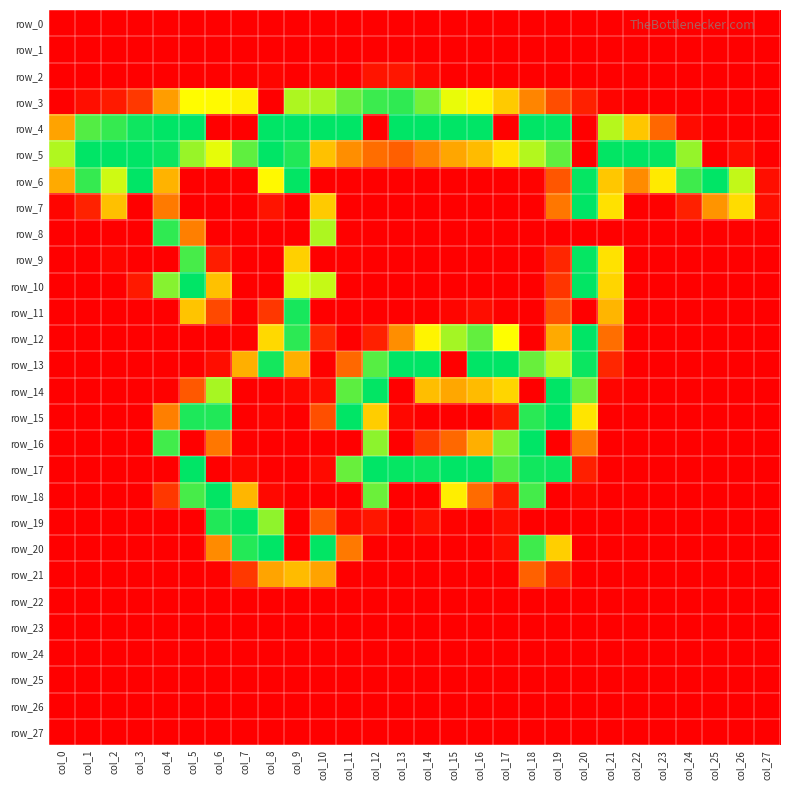

Reading left to right, list all the values displayed in this chart.

row_0: col_0=0	col_1=0	col_2=0	col_3=0	col_4=0	col_5=0	col_6=0	col_7=0	col_8=0	col_9=0	col_10=0	col_11=0	col_12=0	col_13=0	col_14=0	col_15=0	col_16=0	col_17=0	col_18=0	col_19=0	col_20=0	col_21=0	col_22=0	col_23=0	col_24=0	col_25=0	col_26=0	col_27=0
row_1: col_0=0	col_1=0	col_2=0	col_3=0	col_4=0	col_5=0	col_6=0	col_7=0	col_8=0	col_9=0	col_10=0	col_11=0	col_12=0	col_13=0	col_14=0	col_15=0	col_16=0	col_17=0	col_18=0	col_19=0	col_20=0	col_21=0	col_22=0	col_23=0	col_24=0	col_25=0	col_26=0	col_27=0
row_2: col_0=0	col_1=0	col_2=0	col_3=0	col_4=0	col_5=1	col_6=1	col_7=1	col_8=3	col_9=0	col_10=3	col_11=0	col_12=14	col_13=15	col_14=6	col_15=0	col_16=0	col_17=0	col_18=0	col_19=0	col_20=0	col_21=0	col_22=0	col_23=0	col_24=0	col_25=0	col_26=0	col_27=0
row_3: col_0=0	col_1=10	col_2=18	col_3=38	col_4=105	col_5=168	col_6=167	col_7=160	col_8=0	col_9=197	col_10=199	col_11=221	col_12=235	col_13=239	col_14=216	col_15=177	col_16=162	col_17=135	col_18=89	col_19=52	col_20=22	col_21=3	col_22=0	col_23=0	col_24=0	col_25=0	col_26=0	col_27=0
row_4: col_0=109	col_1=227	col_2=237	col_3=250	col_4=255	col_5=255	col_6=0	col_7=0	col_8=255	col_9=255	col_10=255	col_11=255	col_12=0	col_13=255	col_14=255	col_15=255	col_16=255	col_17=0	col_18=255	col_19=253	col_20=0	col_21=194	col_22=132	col_23=69	col_24=8	col_25=0	col_26=0	col_27=0
row_5: col_0=196	col_1=255	col_2=255	col_3=255	col_4=251	col_5=204	col_6=178	col_7=223	col_8=255	col_9=244	col_10=129	col_11=95	col_12=73	col_13=64	col_14=87	col_15=111	col_16=125	col_17=152	col_18=195	col_19=223	col_20=0	col_21=254	col_22=255	col_23=253	col_24=205	col_25=0	col_26=10	col_27=0
row_6: col_0=114	col_1=237	col_2=186	col_3=255	col_4=120	col_5=0	col_6=1	col_7=0	col_8=166	col_9=254	col_10=0	col_11=0	col_12=0	col_13=0	col_14=0	col_15=0	col_16=0	col_17=0	col_18=2	col_19=58	col_20=253	col_21=133	col_22=93	col_23=156	col_24=234	col_25=255	col_26=190	col_27=10
row_7: col_0=4	col_1=23	col_2=128	col_3=0	col_4=82	col_5=0	col_6=0	col_7=0	col_8=14	col_9=0	col_10=135	col_11=0	col_12=0	col_13=0	col_14=0	col_15=0	col_16=0	col_17=0	col_18=0	col_19=80	col_20=255	col_21=150	col_22=0	col_23=1	col_24=22	col_25=99	col_26=147	col_27=10
row_8: col_0=0	col_1=0	col_2=0	col_3=0	col_4=239	col_5=85	col_6=0	col_7=0	col_8=0	col_9=0	col_10=197	col_11=1	col_12=0	col_13=0	col_14=0	col_15=0	col_16=0	col_17=0	col_18=0	col_19=0	col_20=0	col_21=0	col_22=0	col_23=0	col_24=0	col_25=0	col_26=1	col_27=0
row_9: col_0=0	col_1=0	col_2=4	col_3=0	col_4=0	col_5=231	col_6=20	col_7=0	col_8=0	col_9=139	col_10=0	col_11=1	col_12=0	col_13=0	col_14=0	col_15=0	col_16=0	col_17=0	col_18=0	col_19=26	col_20=253	col_21=151	col_22=0	col_23=0	col_24=0	col_25=0	col_26=0	col_27=0
row_10: col_0=0	col_1=0	col_2=0	col_3=17	col_4=210	col_5=255	col_6=129	col_7=0	col_8=1	col_9=183	col_10=189	col_11=0	col_12=0	col_13=0	col_14=0	col_15=0	col_16=0	col_17=0	col_18=0	col_19=36	col_20=254	col_21=142	col_22=0	col_23=0	col_24=0	col_25=0	col_26=0	col_27=0
row_11: col_0=0	col_1=0	col_2=0	col_3=0	col_4=0	col_5=131	col_6=49	col_7=0	col_8=37	col_9=247	col_10=0	col_11=0	col_12=0	col_13=0	col_14=1	col_15=4	col_16=9	col_17=1	col_18=0	col_19=55	col_20=0	col_21=121	col_22=0	col_23=0	col_24=0	col_25=0	col_26=0	col_27=0
row_12: col_0=0	col_1=0	col_2=0	col_3=0	col_4=0	col_5=0	col_6=0	col_7=2	col_8=145	col_9=240	col_10=28	col_11=0	col_12=22	col_13=95	col_14=163	col_15=200	col_16=222	col_17=170	col_18=0	col_19=114	col_20=255	col_21=74	col_22=0	col_23=0	col_24=0	col_25=0	col_26=0	col_27=0
row_13: col_0=0	col_1=0	col_2=0	col_3=0	col_4=0	col_5=0	col_6=9	col_7=117	col_8=248	col_9=117	col_10=0	col_11=70	col_12=226	col_13=255	col_14=255	col_15=0	col_16=255	col_17=255	col_18=220	col_19=193	col_20=251	col_21=26	col_22=0	col_23=0	col_24=0	col_25=0	col_26=0	col_27=0
row_14: col_0=0	col_1=0	col_2=0	col_3=0	col_4=1	col_5=59	col_6=199	col_7=0	col_8=0	col_9=5	col_10=9	col_11=224	col_12=254	col_13=0	col_14=127	col_15=112	col_16=125	col_17=142	col_18=0	col_19=255	col_20=217	col_21=4	col_22=0	col_23=0	col_24=0	col_25=0	col_26=0	col_27=0
row_15: col_0=0	col_1=0	col_2=0	col_3=0	col_4=85	col_5=245	col_6=244	col_7=0	col_8=3	col_9=0	col_10=53	col_11=255	col_12=137	col_13=5	col_14=0	col_15=0	col_16=0	col_17=18	col_18=241	col_19=255	col_20=153	col_21=0	col_22=0	col_23=0	col_24=0	col_25=0	col_26=0	col_27=0
row_16: col_0=0	col_1=0	col_2=0	col_3=0	col_4=233	col_5=0	col_6=80	col_7=1	col_8=0	col_9=0	col_10=0	col_11=0	col_12=208	col_13=0	col_14=40	col_15=70	col_16=117	col_17=213	col_18=255	col_19=0	col_20=82	col_21=0	col_22=0	col_23=0	col_24=0	col_25=0	col_26=0	col_27=0
row_17: col_0=0	col_1=0	col_2=0	col_3=0	col_4=0	col_5=255	col_6=0	col_7=5	col_8=0	col_9=0	col_10=7	col_11=220	col_12=255	col_13=253	col_14=251	col_15=255	col_16=254	col_17=228	col_18=249	col_19=251	col_20=21	col_21=0	col_22=0	col_23=0	col_24=0	col_25=0	col_26=0	col_27=0
row_18: col_0=0	col_1=0	col_2=0	col_3=0	col_4=37	col_5=231	col_6=254	col_7=122	col_8=6	col_9=0	col_10=0	col_11=0	col_12=219	col_13=0	col_14=0	col_15=159	col_16=72	col_17=19	col_18=232	col_19=0	col_20=4	col_21=0	col_22=0	col_23=0	col_24=0	col_25=0	col_26=0	col_27=0
row_19: col_0=0	col_1=0	col_2=0	col_3=0	col_4=0	col_5=0	col_6=244	col_7=253	col_8=207	col_9=0	col_10=60	col_11=7	col_12=15	col_13=0	col_14=11	col_15=2	col_16=0	col_17=9	col_18=0	col_19=0	col_20=0	col_21=0	col_22=0	col_23=0	col_24=0	col_25=0	col_26=0	col_27=0
row_20: col_0=0	col_1=0	col_2=0	col_3=0	col_4=0	col_5=0	col_6=93	col_7=243	col_8=255	col_9=0	col_10=254	col_11=81	col_12=0	col_13=0	col_14=0	col_15=0	col_16=0	col_17=9	col_18=234	col_19=138	col_20=0	col_21=0	col_22=0	col_23=0	col_24=0	col_25=0	col_26=0	col_27=0
row_21: col_0=0	col_1=0	col_2=0	col_3=0	col_4=0	col_5=0	col_6=1	col_7=38	col_8=110	col_9=125	col_10=109	col_11=0	col_12=0	col_13=0	col_14=0	col_15=0	col_16=0	col_17=0	col_18=65	col_19=25	col_20=0	col_21=0	col_22=0	col_23=0	col_24=0	col_25=0	col_26=0	col_27=0
row_22: col_0=0	col_1=0	col_2=0	col_3=0	col_4=0	col_5=0	col_6=0	col_7=0	col_8=0	col_9=0	col_10=0	col_11=0	col_12=0	col_13=0	col_14=0	col_15=0	col_16=0	col_17=0	col_18=0	col_19=0	col_20=0	col_21=0	col_22=0	col_23=0	col_24=0	col_25=0	col_26=0	col_27=0
row_23: col_0=0	col_1=0	col_2=0	col_3=0	col_4=0	col_5=0	col_6=0	col_7=0	col_8=0	col_9=0	col_10=0	col_11=0	col_12=0	col_13=0	col_14=0	col_15=0	col_16=0	col_17=0	col_18=0	col_19=0	col_20=0	col_21=0	col_22=0	col_23=0	col_24=0	col_25=0	col_26=0	col_27=0
row_24: col_0=0	col_1=0	col_2=0	col_3=0	col_4=0	col_5=0	col_6=0	col_7=0	col_8=0	col_9=0	col_10=0	col_11=0	col_12=0	col_13=0	col_14=0	col_15=0	col_16=0	col_17=0	col_18=0	col_19=0	col_20=0	col_21=0	col_22=0	col_23=0	col_24=0	col_25=0	col_26=0	col_27=0
row_25: col_0=0	col_1=0	col_2=0	col_3=0	col_4=0	col_5=0	col_6=0	col_7=0	col_8=0	col_9=0	col_10=0	col_11=0	col_12=0	col_13=0	col_14=0	col_15=0	col_16=0	col_17=0	col_18=0	col_19=0	col_20=0	col_21=0	col_22=0	col_23=0	col_24=0	col_25=0	col_26=0	col_27=0
row_26: col_0=0	col_1=0	col_2=0	col_3=0	col_4=0	col_5=0	col_6=0	col_7=0	col_8=0	col_9=0	col_10=0	col_11=0	col_12=0	col_13=0	col_14=0	col_15=0	col_16=0	col_17=0	col_18=0	col_19=0	col_20=0	col_21=0	col_22=0	col_23=0	col_24=0	col_25=0	col_26=0	col_27=0
row_27: col_0=0	col_1=0	col_2=0	col_3=0	col_4=0	col_5=0	col_6=0	col_7=0	col_8=0	col_9=0	col_10=0	col_11=0	col_12=0	col_13=0	col_14=0	col_15=0	col_16=0	col_17=0	col_18=0	col_19=0	col_20=0	col_21=0	col_22=0	col_23=0	col_24=0	col_25=0	col_26=0	col_27=0